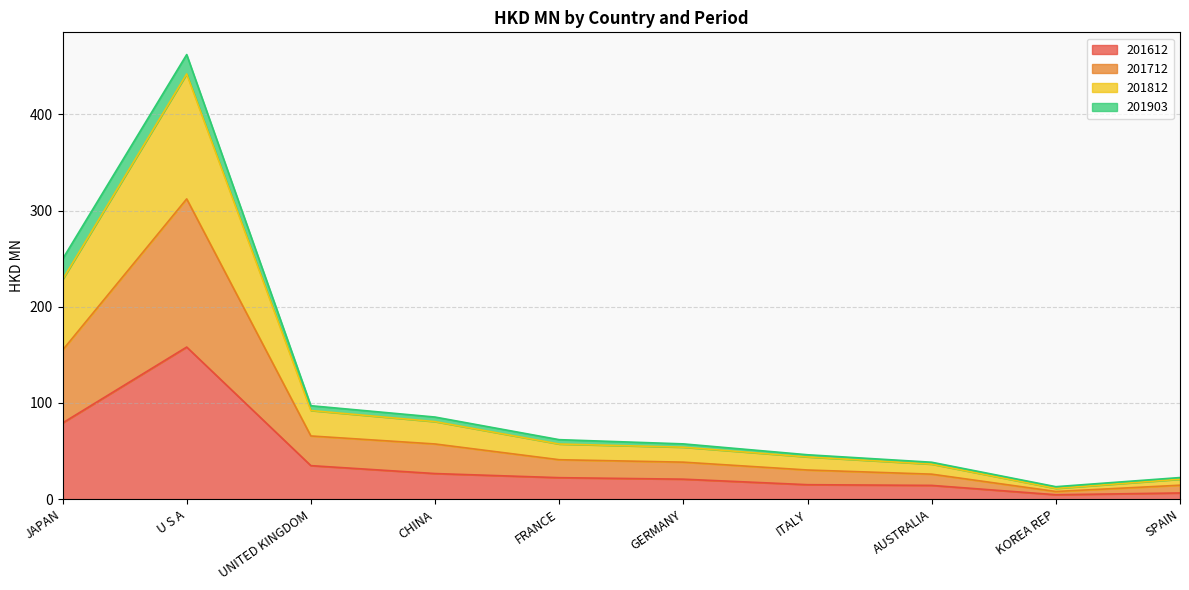

What is the total value across all series at U S A?

462.1